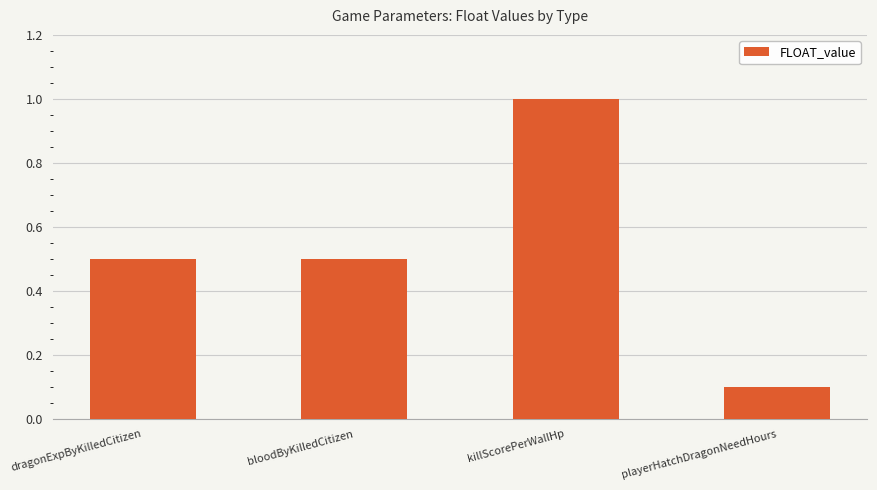

Count the number of data series in this chart.

1